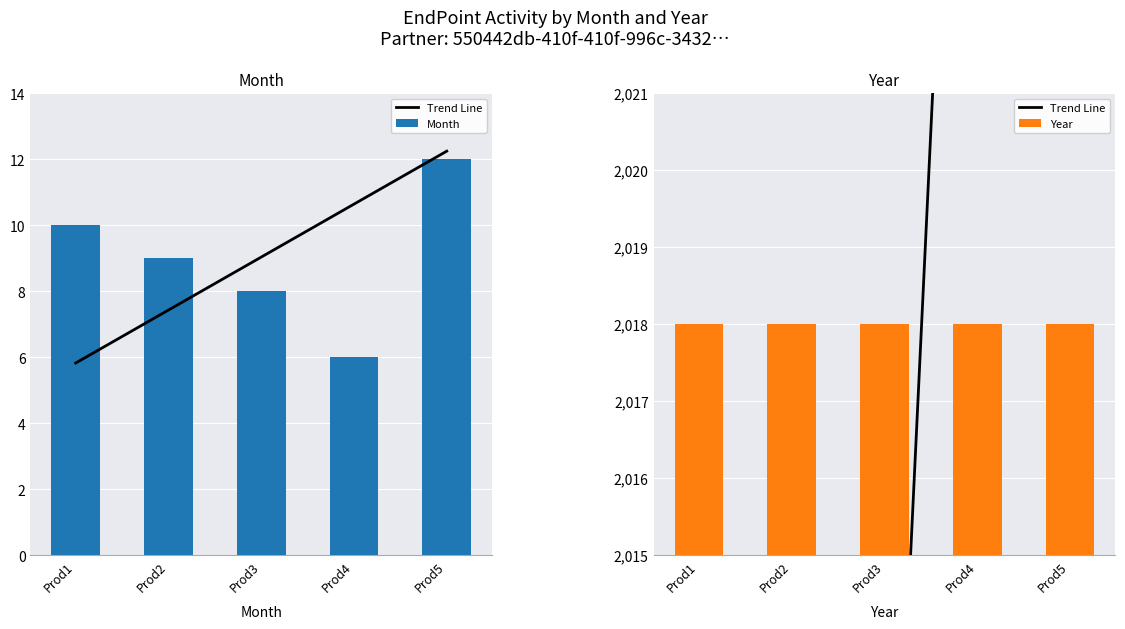

What is the value of the Year bar at the 1st from the left?

2018.0